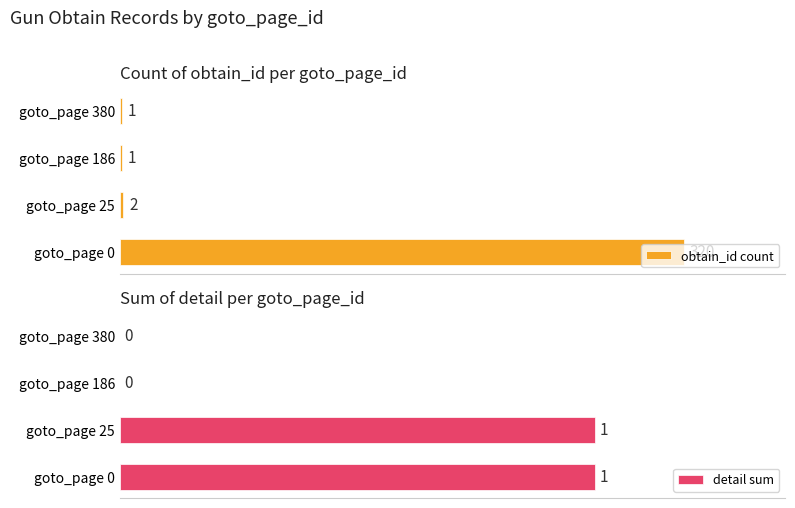

The detail sum series shows 1 at goto_page 380. True or false?

False